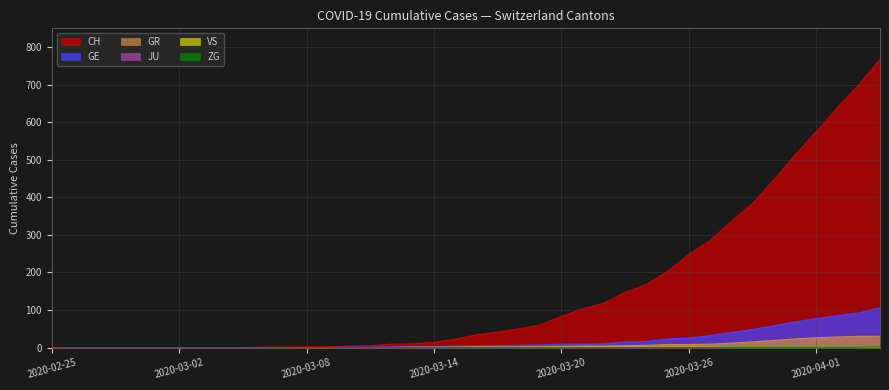

Does the chart have visible grid lines?

Yes